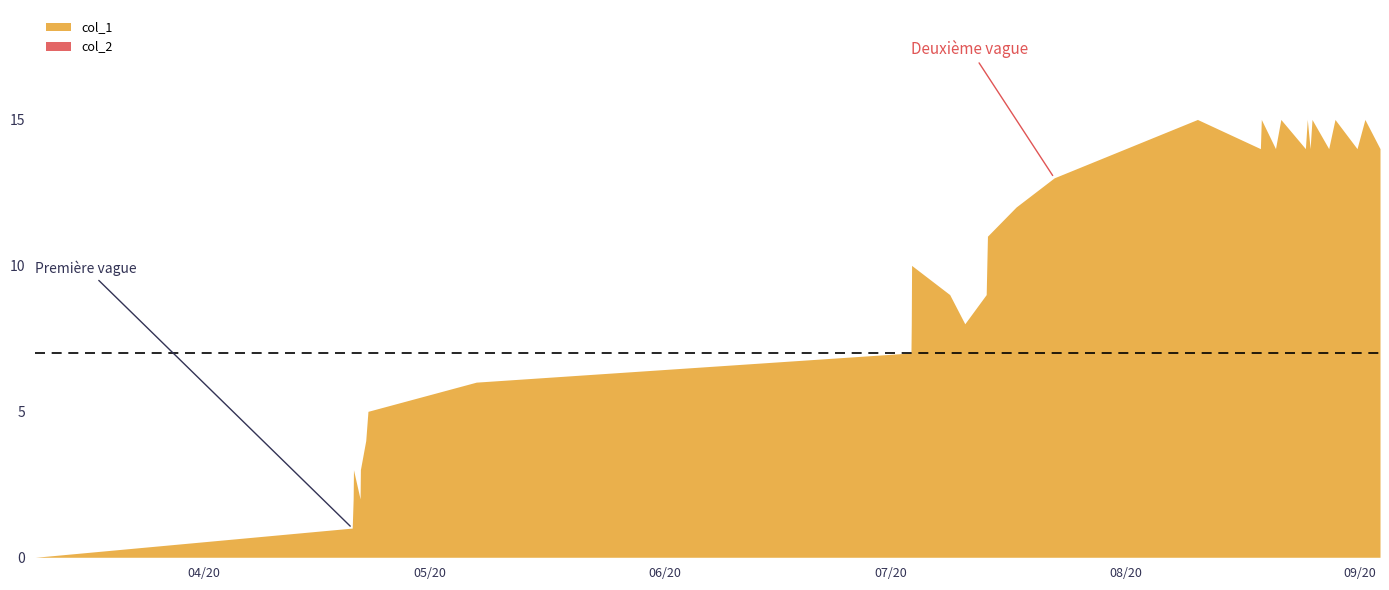

Reading left to right, list all the values displayed in this chart.

0	1	2	3	2	3	4	5	6	7	8	10	9	8	9	10	11	12	13	15	14	15	14	15	14	15	14	15	14	15	14	15	14